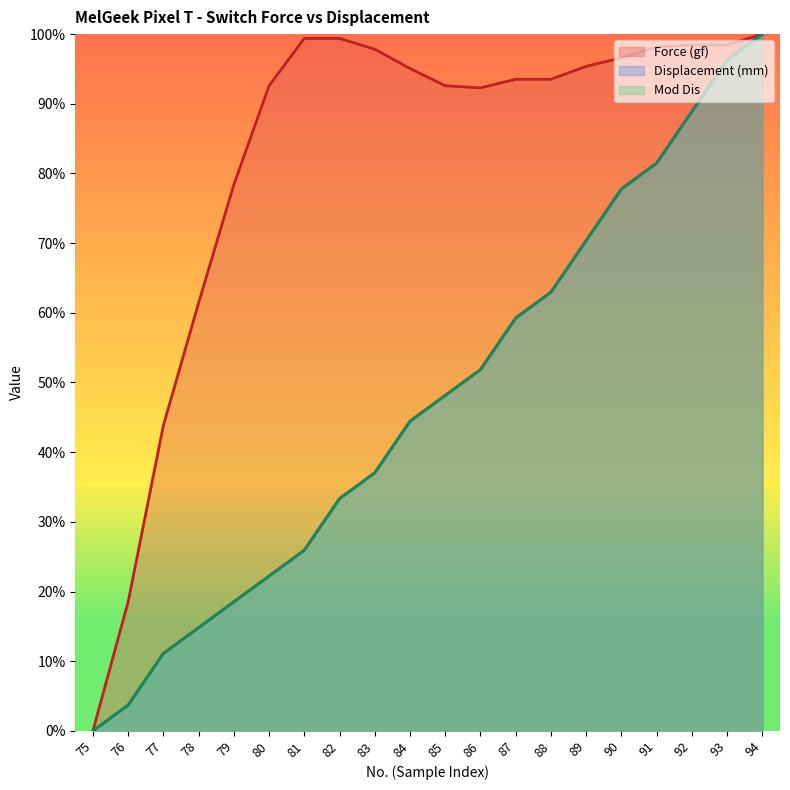

At which label does Displacement (mm) reach its peak?

94